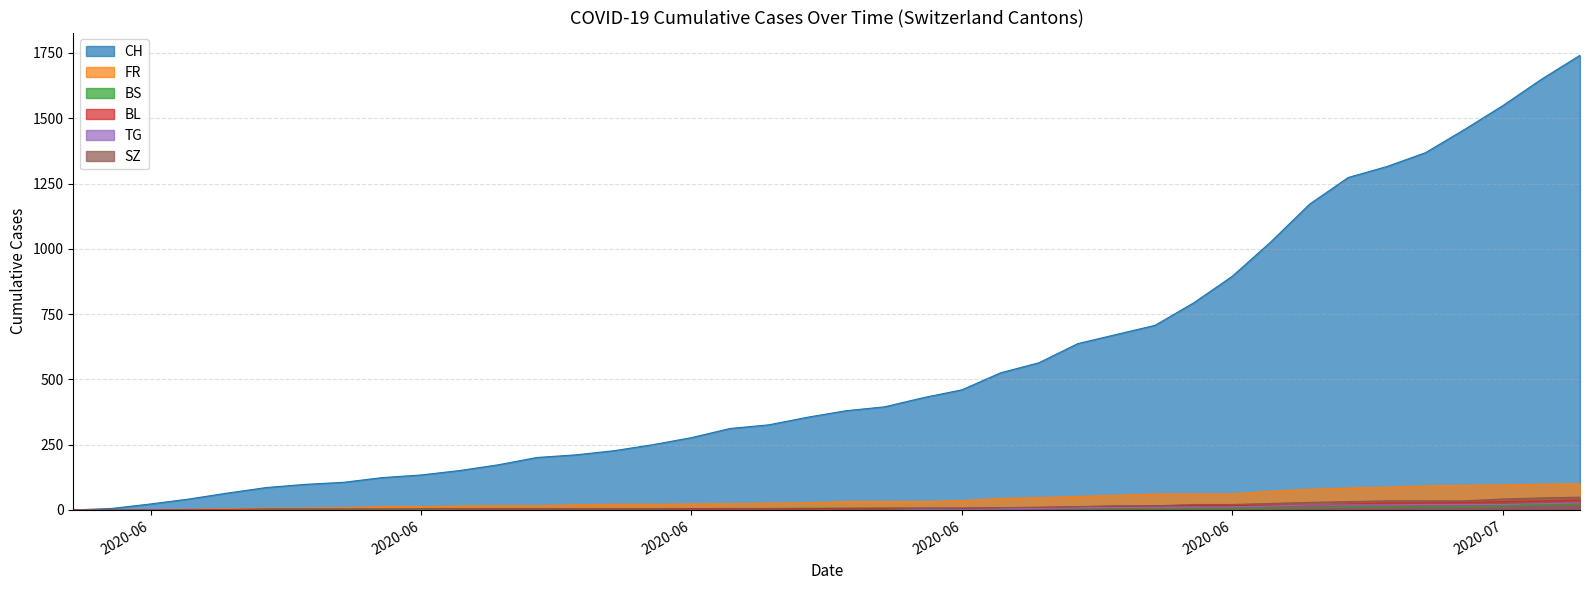

Reading left to right, extract all data points from this chart.

CH: 0	6	23	42	65	86	98	106	124	134	151	173	201	211	227	250	277	312	326	355	380	395	430	460	525	564	637	672	707	793	895	1027	1171	1273	1315	1368	1456	1548	1649	1741
FR: 0	0	2	3	5	7	7	9	13	13	15	16	16	20	22	22	23	24	26	27	32	32	32	36	44	47	52	56	61	61	61	72	79	84	87	92	94	96	99	100
BS: 0	0	0	1	1	4	4	4	4	5	5	5	5	5	5	5	5	6	6	7	7	7	7	7	7	7	7	7	7	7	7	7	8	10	11	12	12	15	18	21
BL: 0	1	1	2	2	3	3	3	3	3	4	4	4	4	4	4	5	5	5	5	6	7	7	7	9	10	12	14	16	17	17	18	19	23	27	27	29	32	35	38
TG: 0	0	0	0	0	0	0	0	1	1	1	1	1	1	1	1	1	2	2	2	2	2	2	3	4	6	8	10	10	11	12	15	19	19	19	21	21	21	24	27
SZ: 0	0	0	0	0	0	0	0	0	0	0	1	1	1	1	1	1	1	1	2	2	2	6	6	9	10	13	16	16	21	21	25	29	32	35	35	35	42	46	49